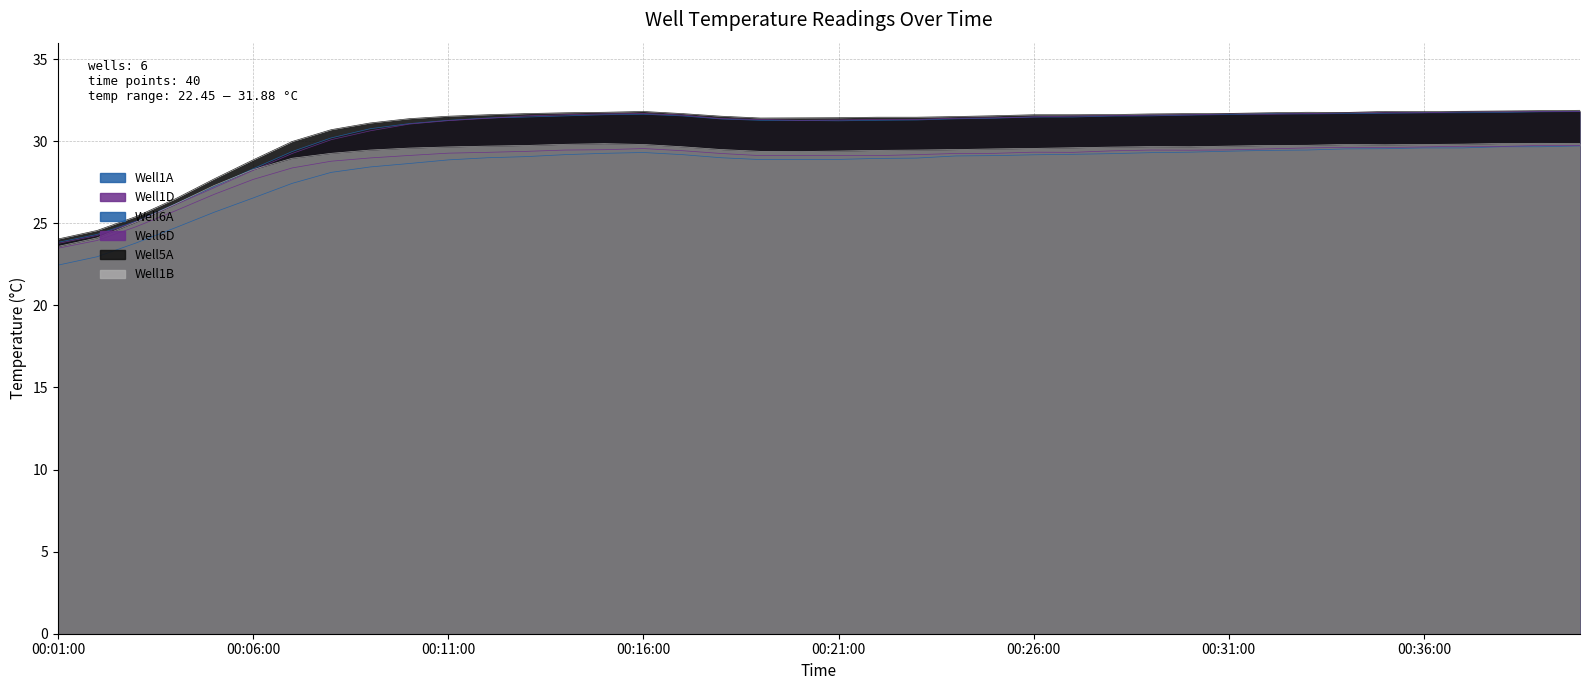

What is the maximum value shown in the chart?

31.9